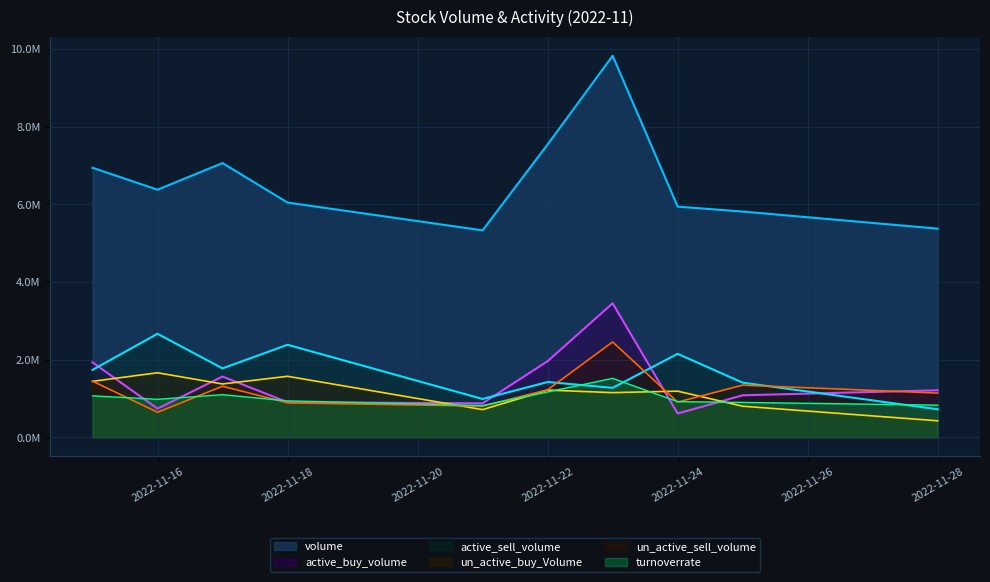

Where is un_active_buy_Volume nearest to the value 1045195?

2022-11-23